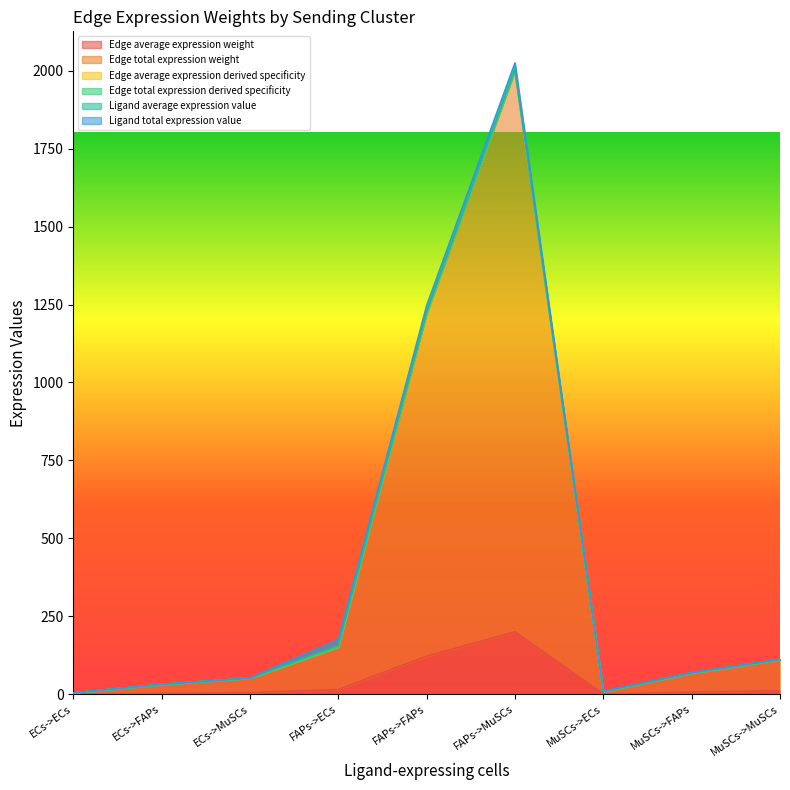

At which category does Edge total expression derived specificity reach its first local valley?

MuSCs->ECs